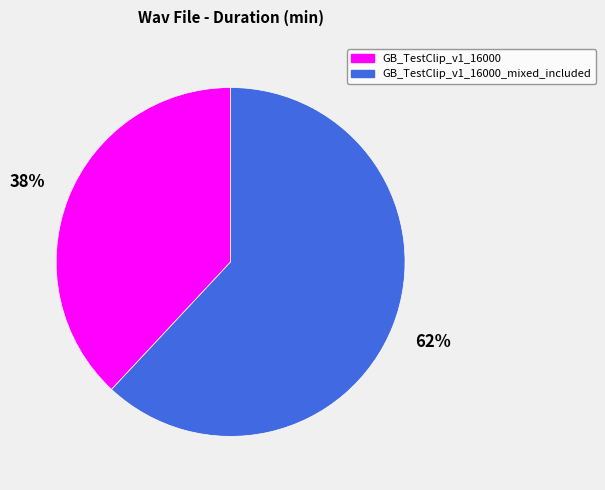

Does any single category account for the majority?

Yes